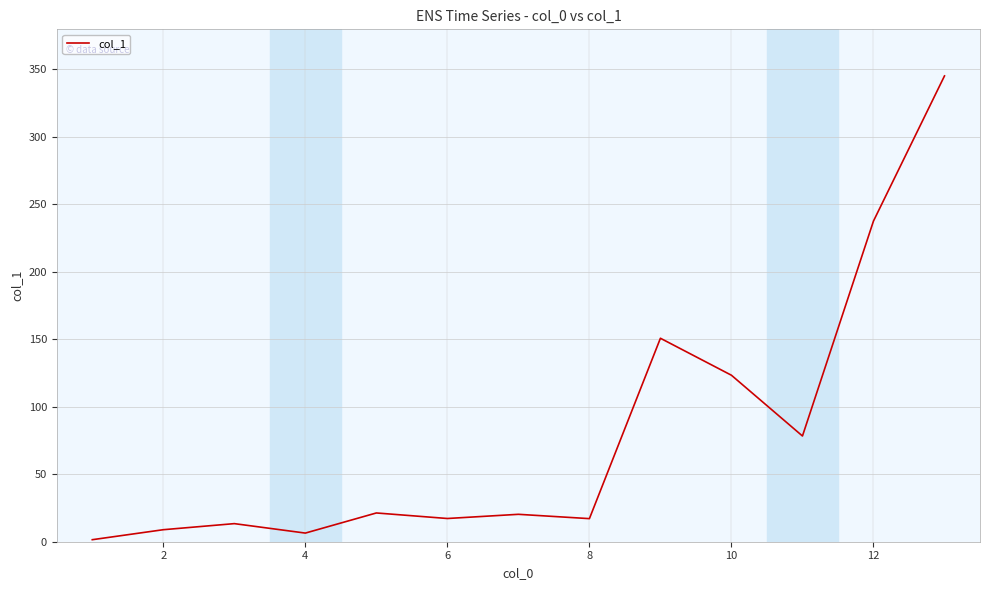

What is the value of the 2nd point from the left?

8.9